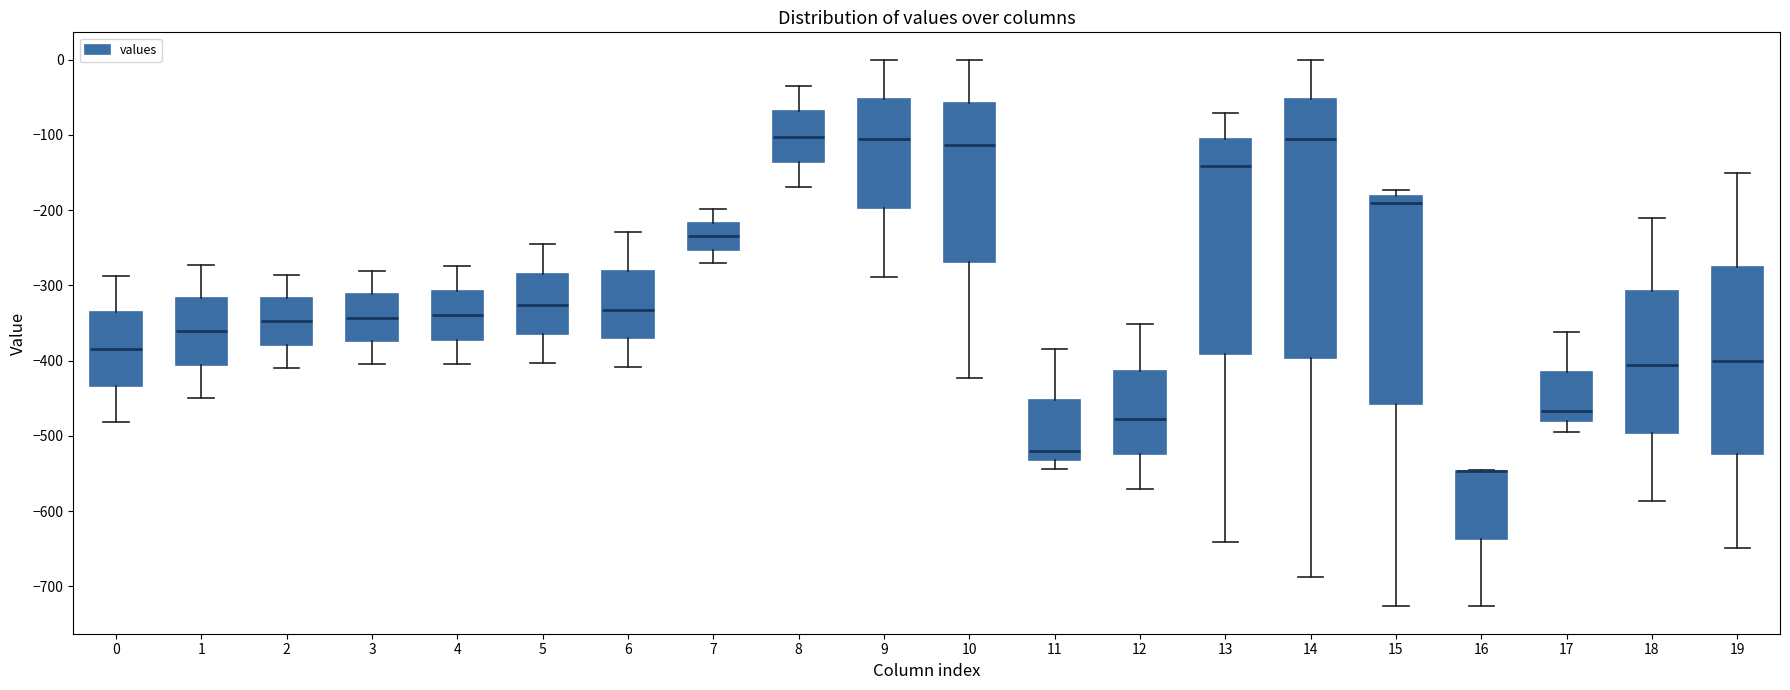

Reading left to right, transcribe this box plot: for each box, give where its median line is, the range the box spans, and where its two whiskers end, as read against the y-axis. The values are not printed on the chart, so give them approximately, as read against the axis.

0: median -380, box -430 to -340, whiskers -480 to -290
1: median -360, box -410 to -320, whiskers -450 to -270
2: median -350, box -380 to -320, whiskers -410 to -290
3: median -340, box -370 to -310, whiskers -400 to -280
4: median -340, box -370 to -310, whiskers -400 to -270
5: median -330, box -360 to -290, whiskers -400 to -250
6: median -330, box -370 to -280, whiskers -410 to -230
7: median -230, box -250 to -220, whiskers -270 to -200
8: median -100, box -140 to -70, whiskers -170 to -40
9: median -100, box -200 to -50, whiskers -290 to 0
10: median -110, box -270 to -60, whiskers -420 to 0
11: median -520, box -530 to -450, whiskers -540 to -380
12: median -480, box -520 to -410, whiskers -570 to -350
13: median -140, box -390 to -110, whiskers -640 to -70
14: median -110, box -400 to -50, whiskers -690 to 0
15: median -190, box -460 to -180, whiskers -730 to -170
16: median -550 (drawn on the box's upper edge), box -640 to -550, whiskers -730 to -550
17: median -470, box -480 to -410, whiskers -490 to -360
18: median -410, box -500 to -310, whiskers -590 to -210
19: median -400, box -520 to -280, whiskers -650 to -150